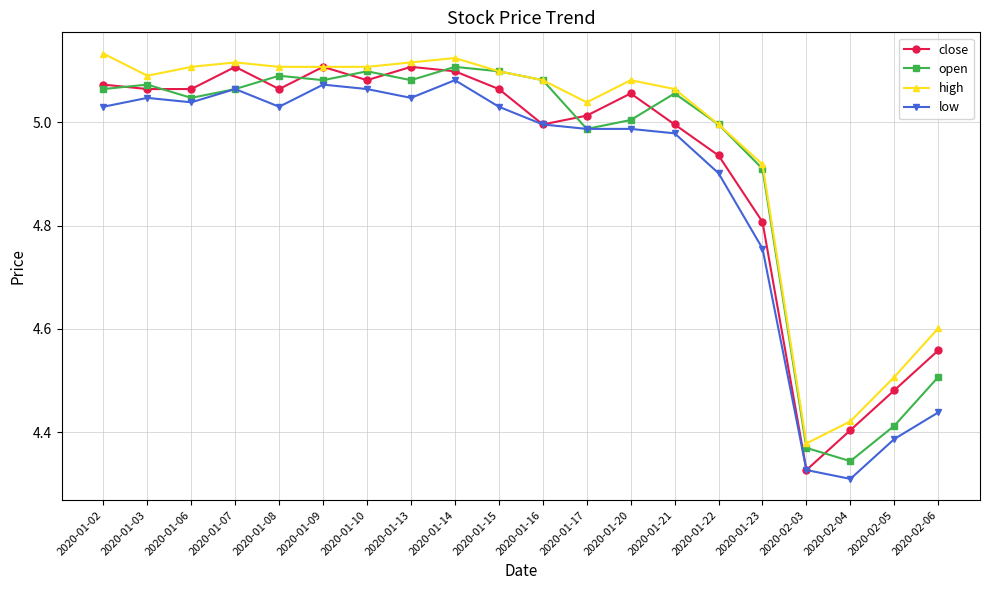

What is the label of the 9th point from the right?

2020-01-17